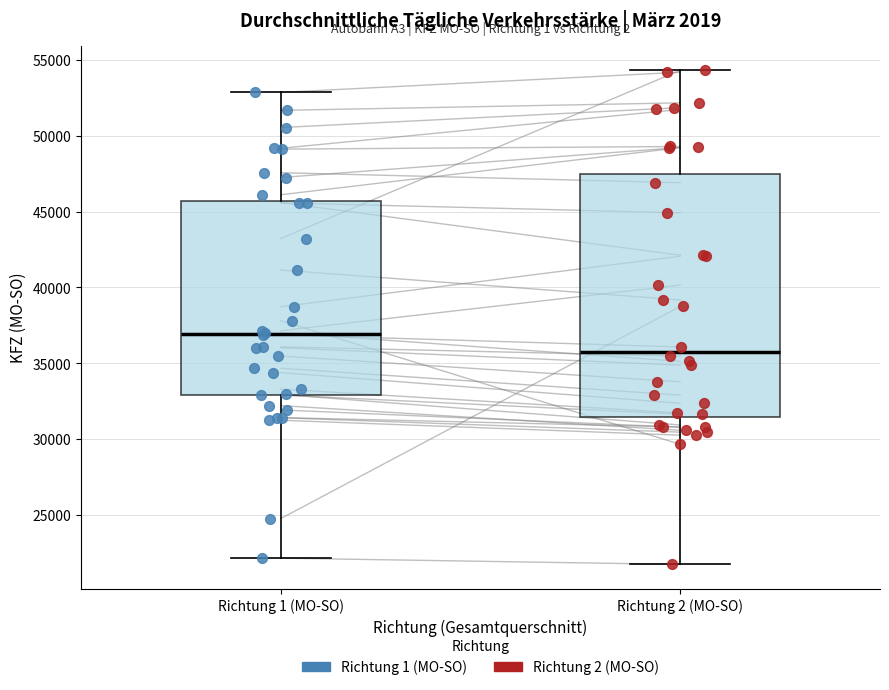

Reading left to right, read every box against the y-axis: the position of its median line, the range the box covers, and the ends of its whiskers. The values are not printed on the chart, so give them approximately, as read against the axis.

Richtung 1 (MO-SO): median 37000, box 33000 to 45500, whiskers 22000 to 53000
Richtung 2 (MO-SO): median 36000, box 31500 to 47500, whiskers 21500 to 54500